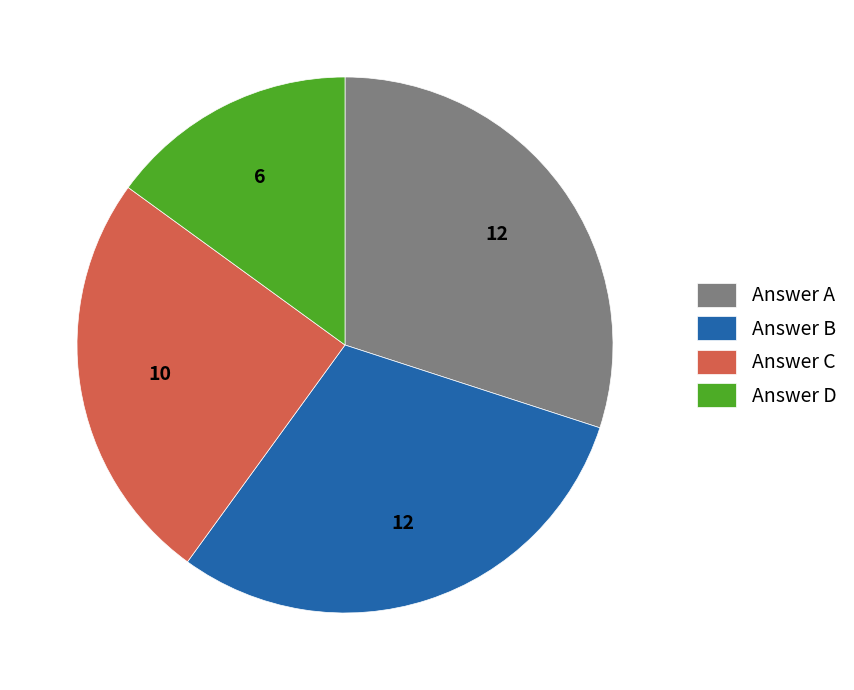

Count the number of slices in the pie.

4